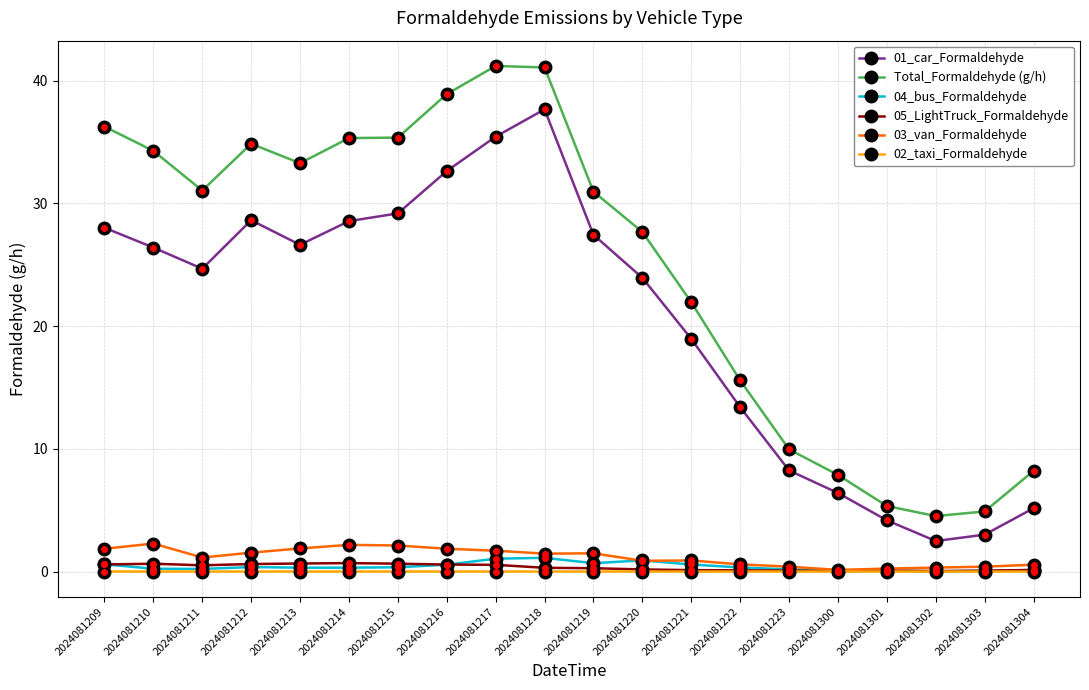

True or false: 05_LightTruck_Formaldehyde has more than 1 points higher than both neighbors.

True